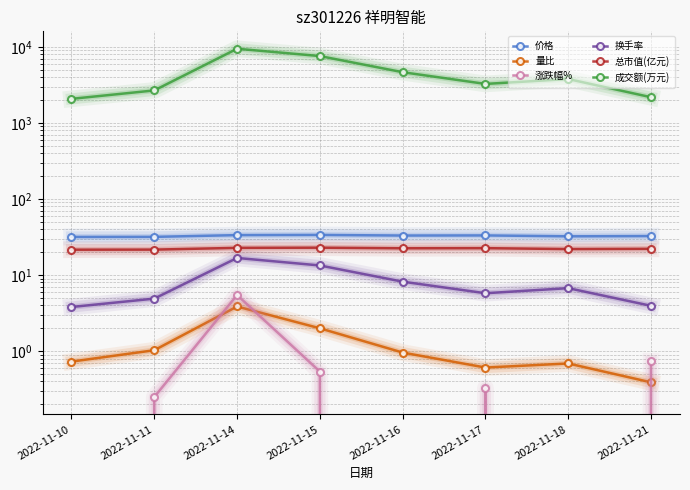

What is the sum of the 量比 values at 2022-11-10 and 2022-11-17?

1.3